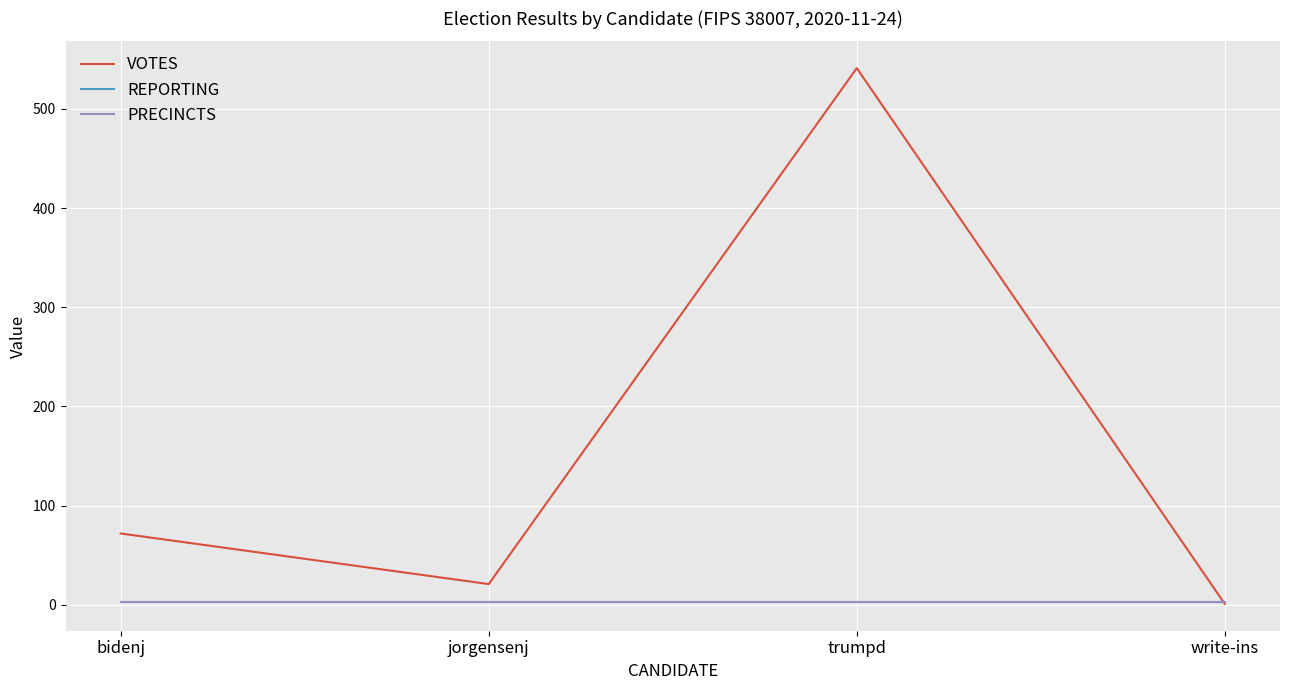

At which category is the sum across all series the highest?

trumpd